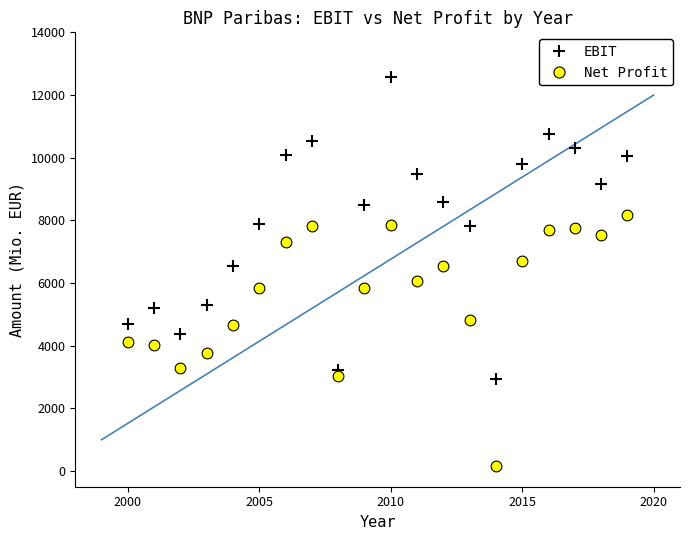

Across all data points, what is the range of X values (max minus min)?

19